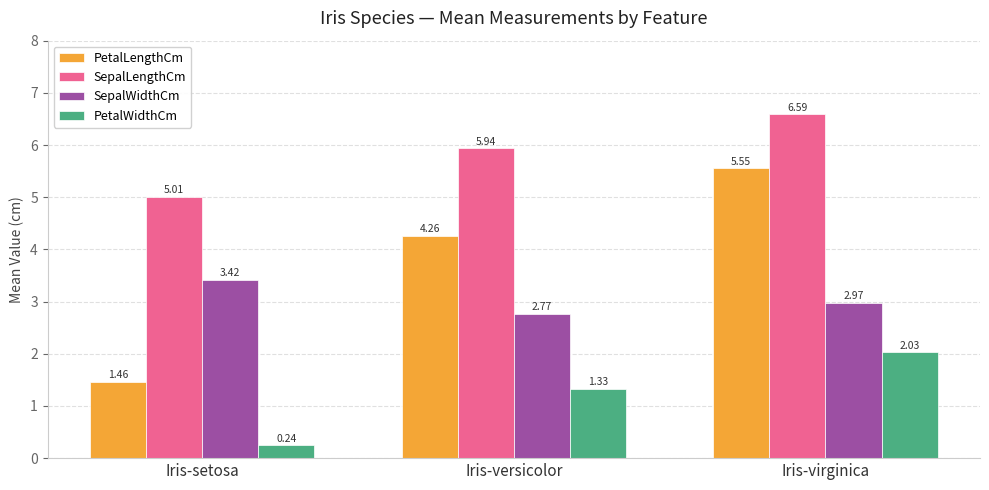

At how many categories does at least one series exceed 0?

3